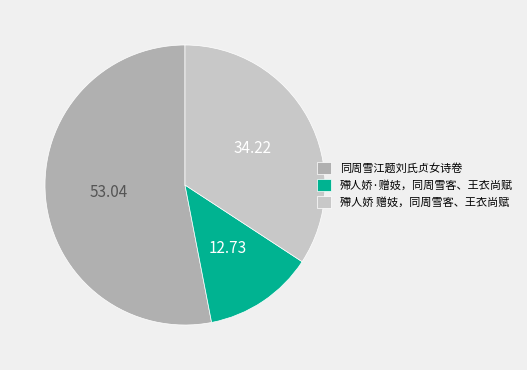

Which category has the biggest portion of the pie?

同周雪江题刘氏贞女诗卷